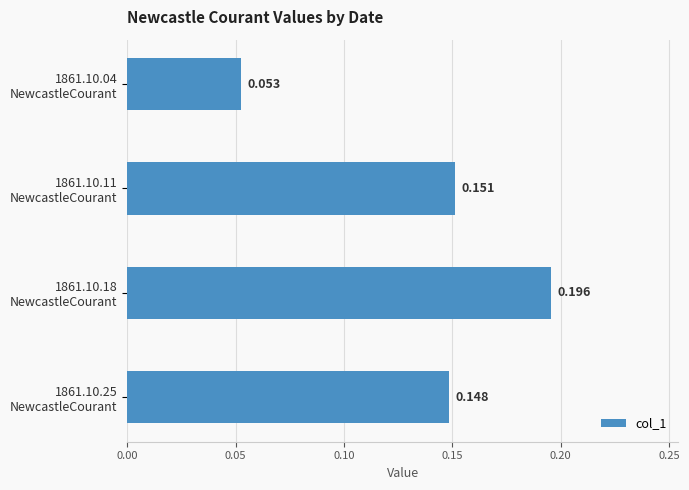

Count the values in the range 0 to 1.

4